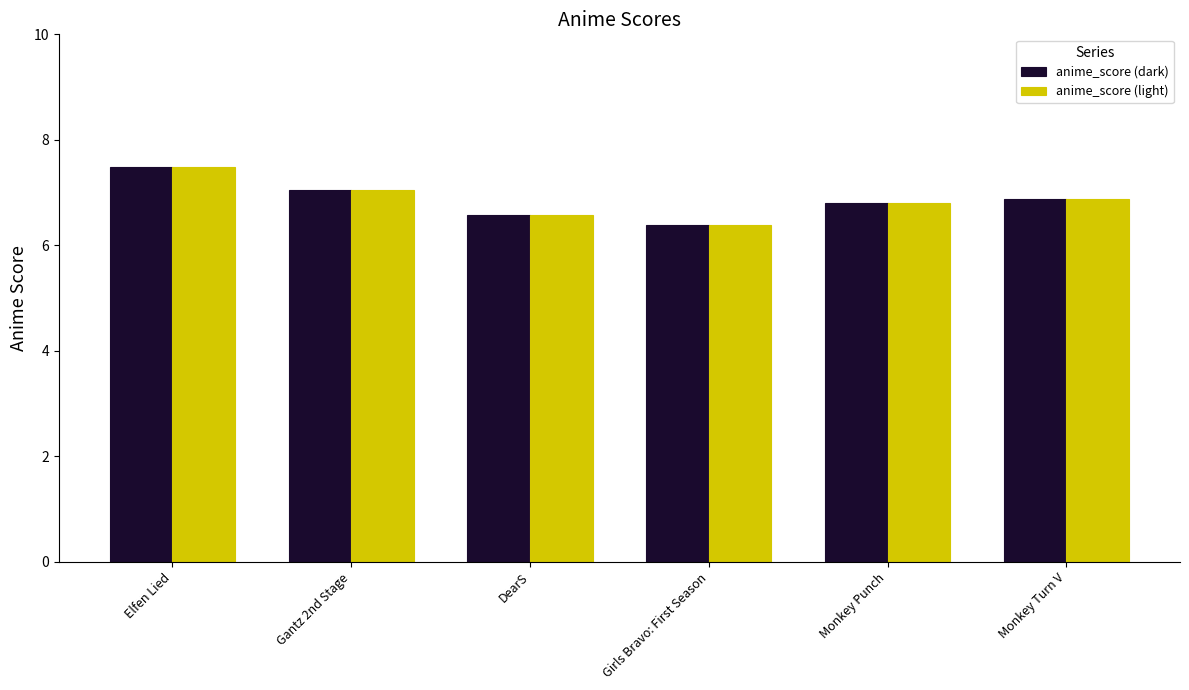

Is it true that anime_score (dark) equals 6.6 at DearS?

True